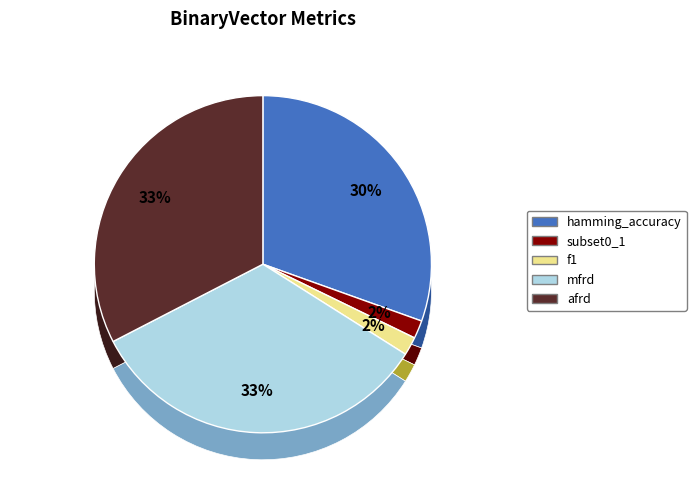

What is the largest slice in the pie chart?

mfrd